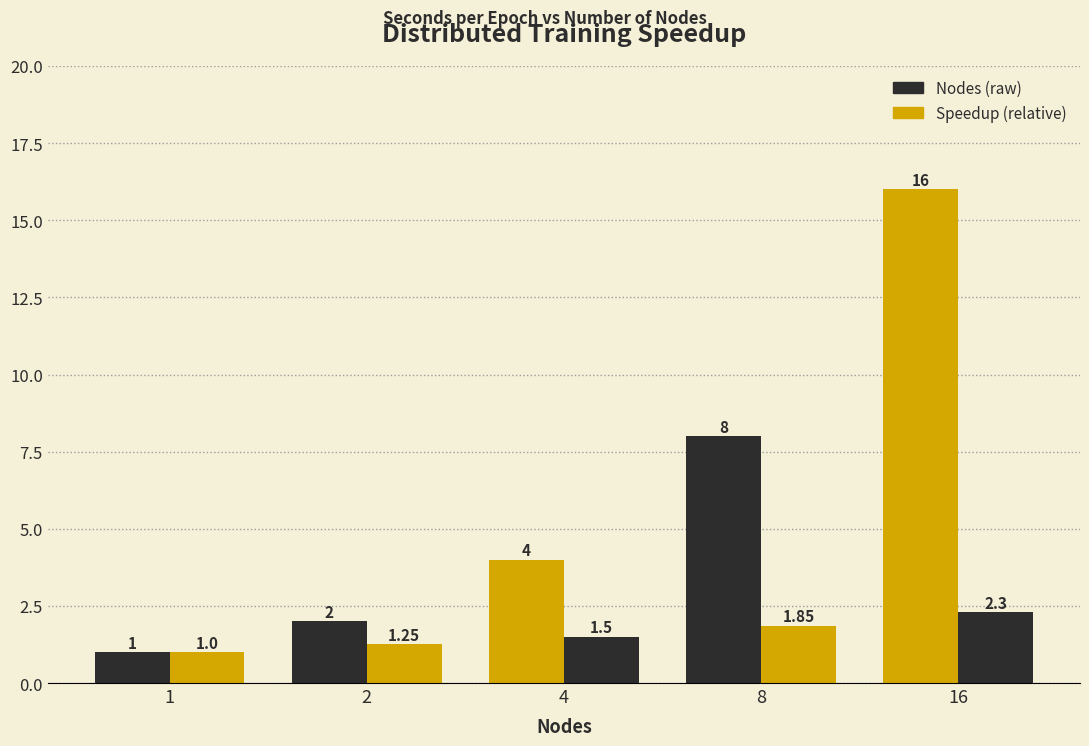

Count the number of data series in this chart.

2